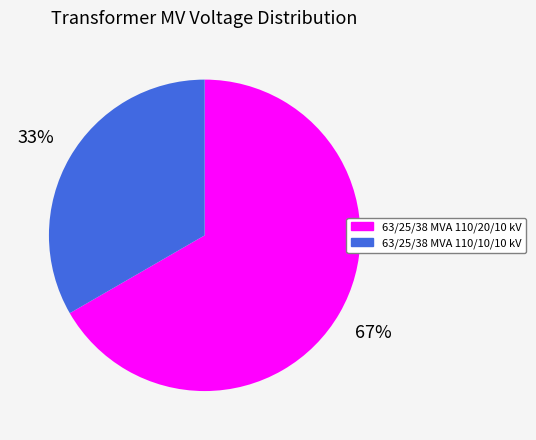

How many slices are in this pie chart?

2